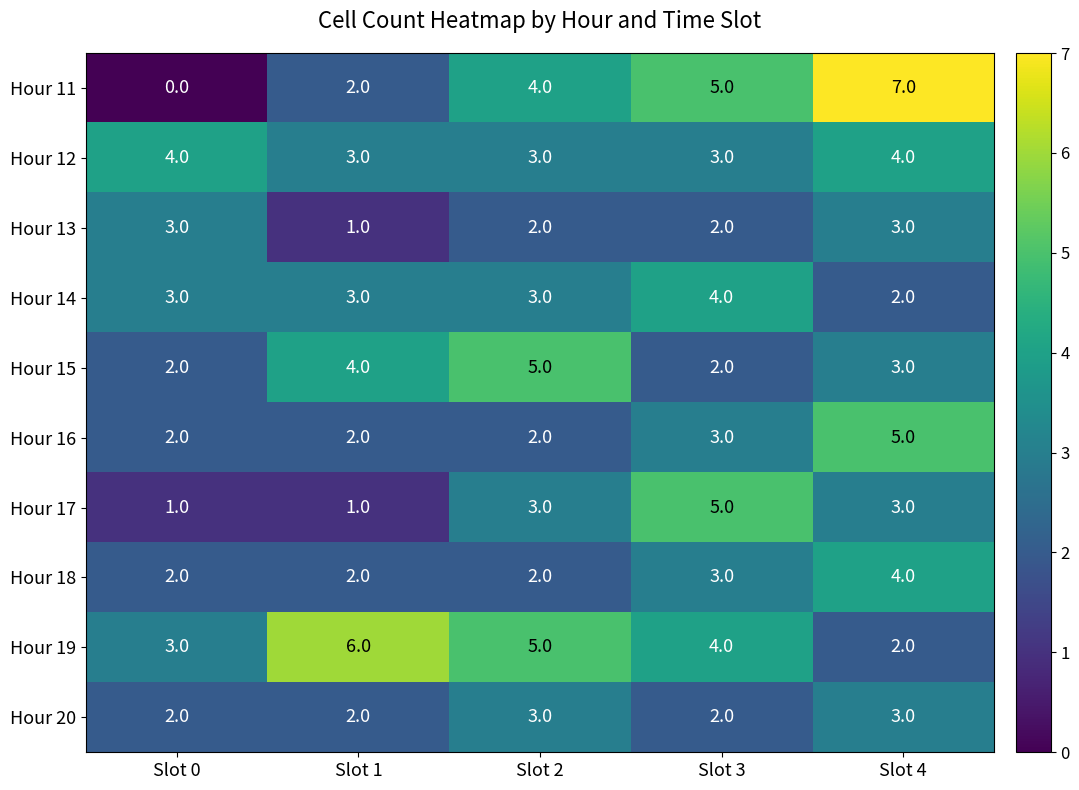

Where is Hour 19 nearest to the value 4?

Slot 3